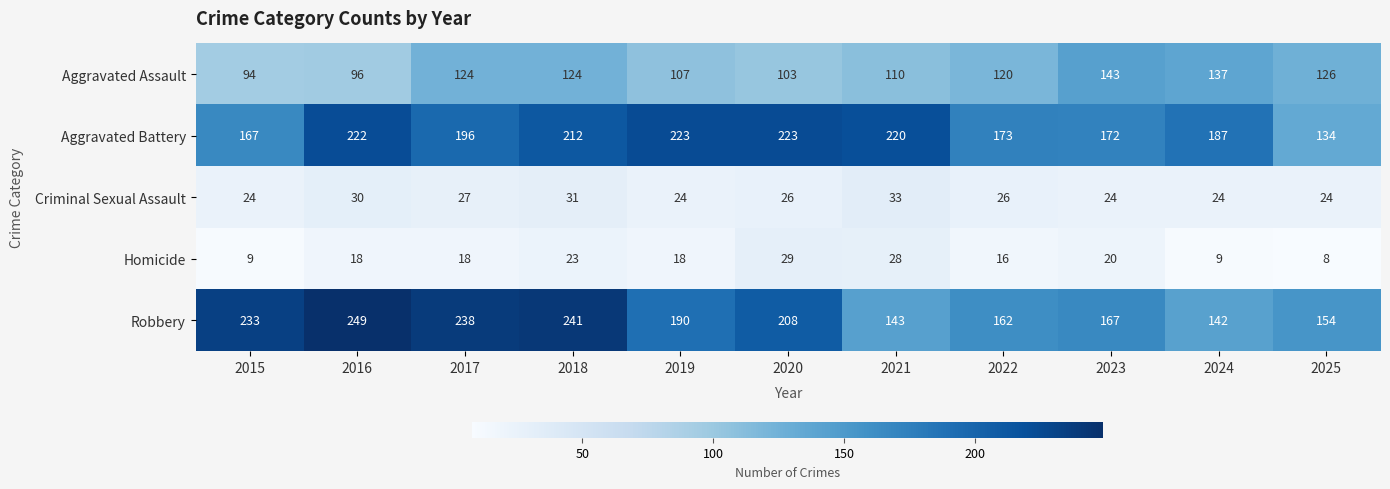

What is the greatest value displayed?

249